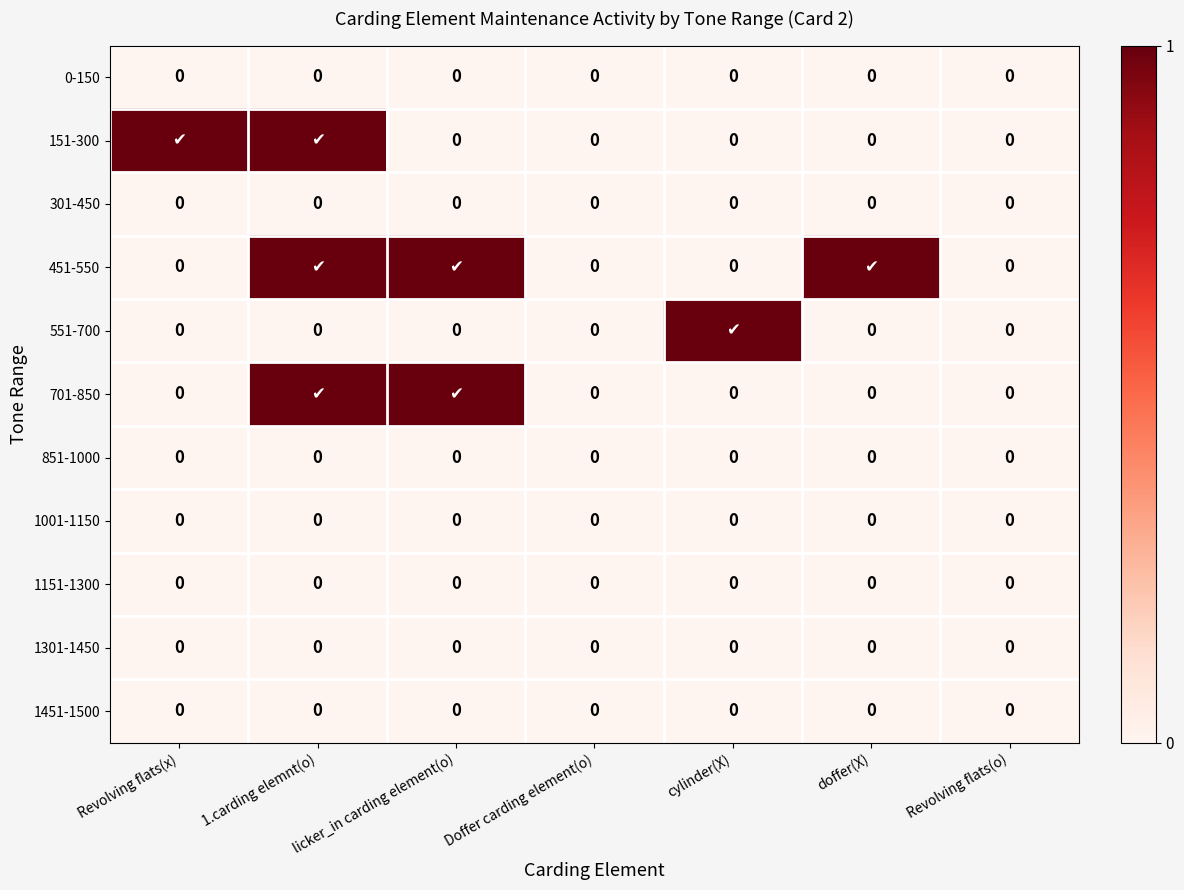

True or false: 851-1000 has a value of 0 at Revolving flats(x).

True